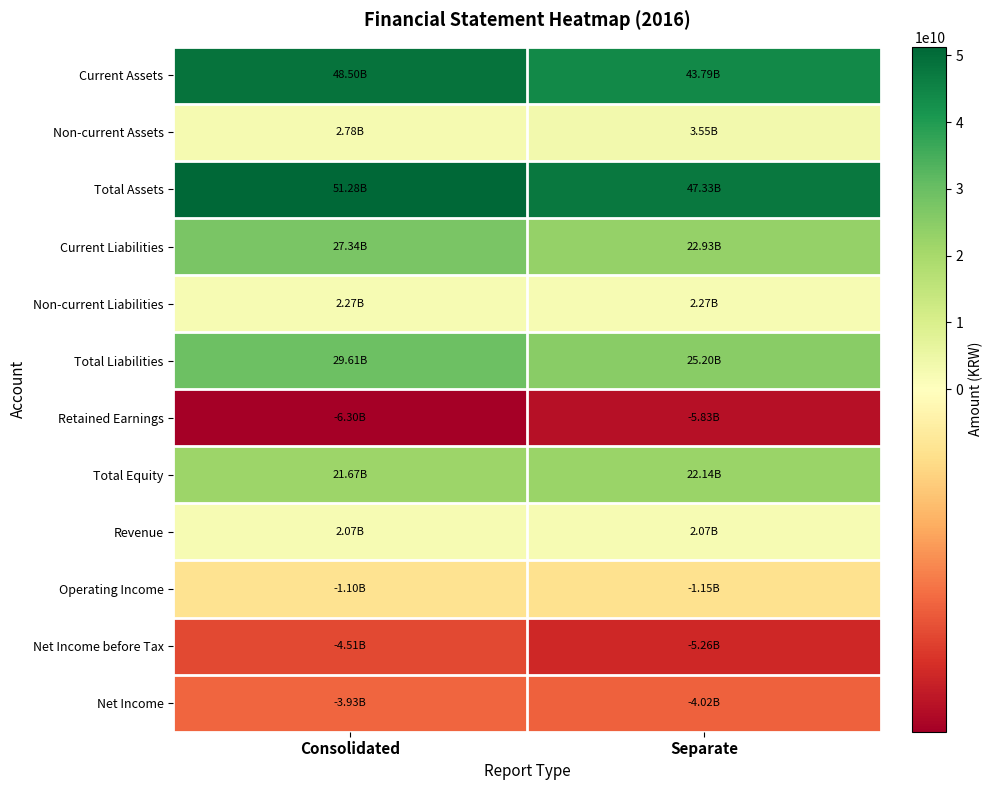

Reading right to left, list all the values displayed in this chart.

Current Assets: Separate=43785800040	Consolidated=48502618568
Non-current Assets: Separate=3548285128	Consolidated=2776422901
Total Assets: Separate=47334085168	Consolidated=51279041469
Current Liabilities: Separate=22930188432	Consolidated=27340753690
Non-current Liabilities: Separate=2266105205	Consolidated=2266105205
Total Liabilities: Separate=25196293637	Consolidated=29606858895
Retained Earnings: Separate=-5834746530	Consolidated=-6300355487
Total Equity: Separate=22137791531	Consolidated=21672182574
Revenue: Separate=2071459202	Consolidated=2071459202
Operating Income: Separate=-1153068096	Consolidated=-1100349193
Net Income before Tax: Separate=-5263335869	Consolidated=-4505371324
Net Income: Separate=-4023651820	Consolidated=-3931427268